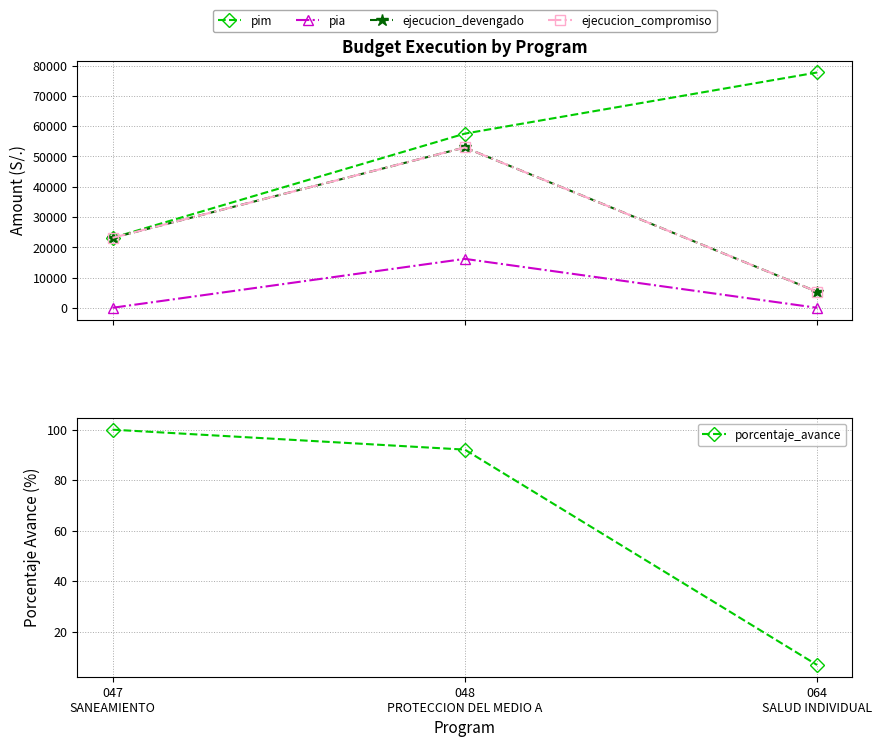

Reading left to right, what are all the values shown in this chart?

pim: 23100.0	57521.0	77719.0
pia: 0.0	16159.0	0.0
ejecucion_devengado: 23100.0	52950.0	5300.0
ejecucion_compromiso: 23100.0	52950.0	5300.0
porcentaje_avance: 100.0	92.1	6.8